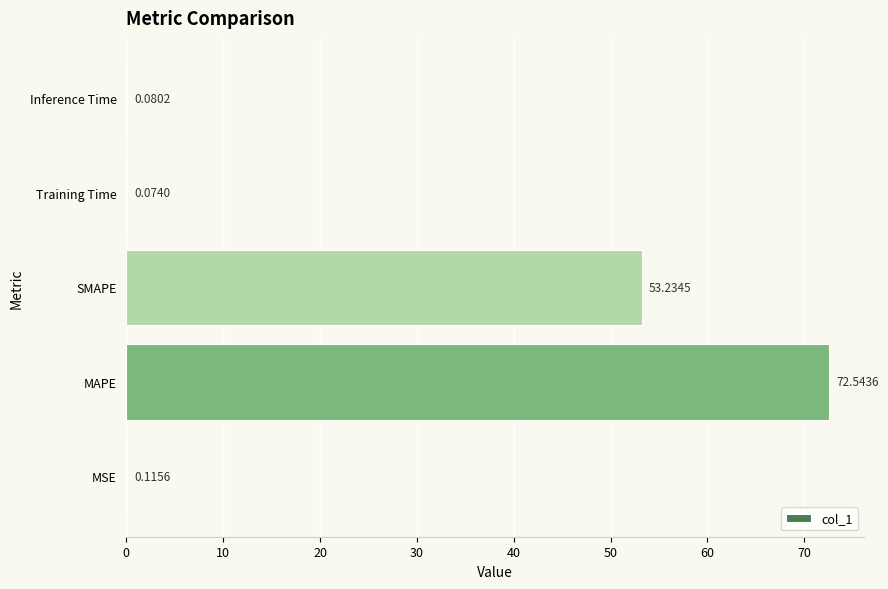

Where is the data nearest to the value 36?

SMAPE